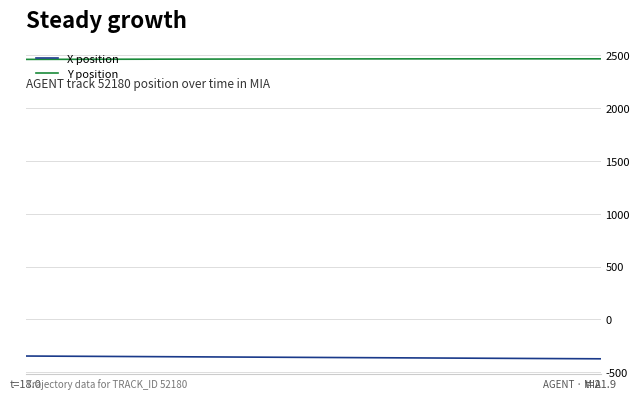

What is the minimum value for X position?

-373.3